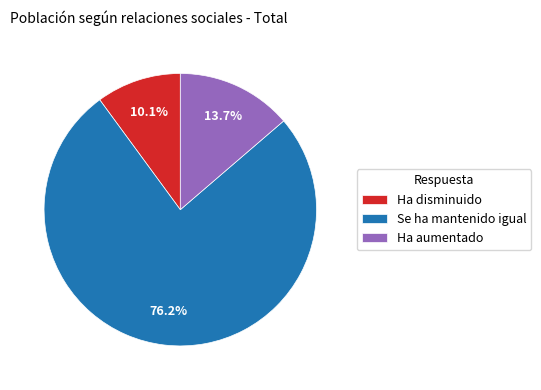

Is there a majority slice in this chart?

Yes